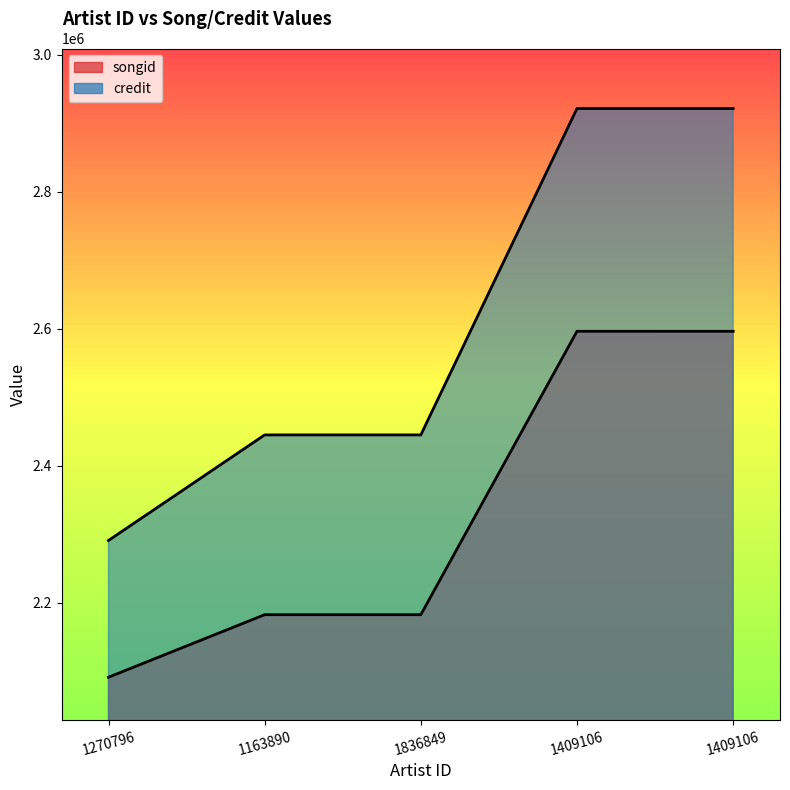

How many data points in songid are above 2182367?

2